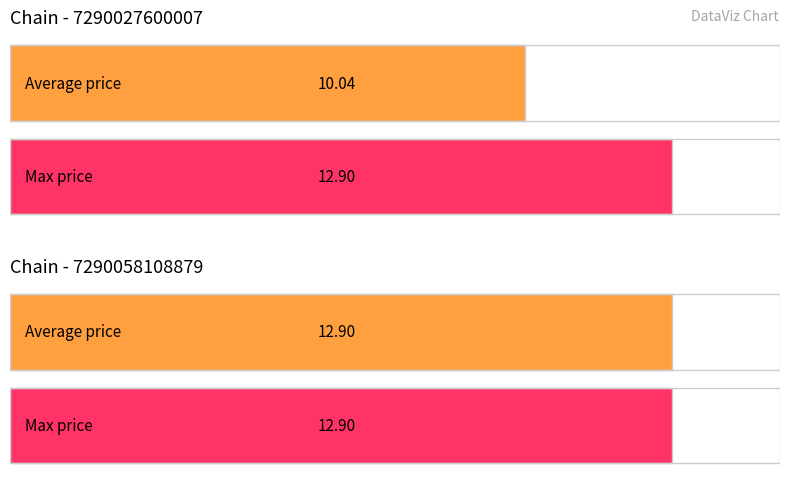

Rank the series at 7290058108879 from lowest to highest value.

Average price, Max price